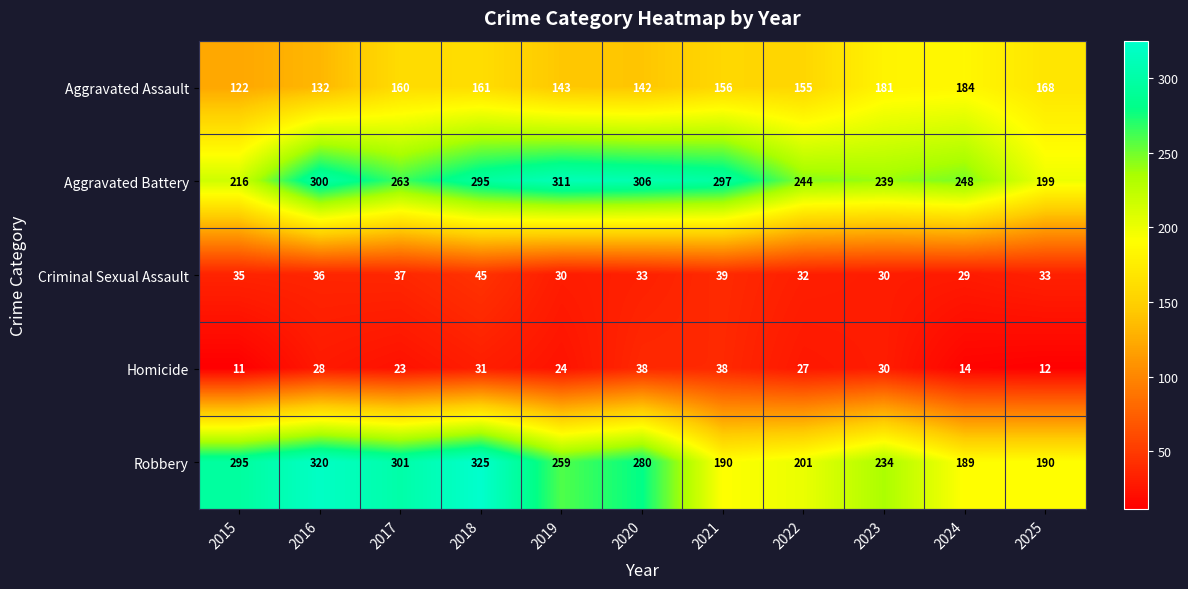

What is the spread (max minus min) of values at 2019?

287